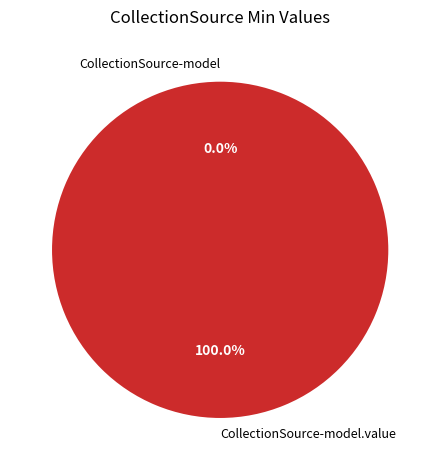

To the nearest percent, what is the difference between the largest and smallest slice percentages?

100%